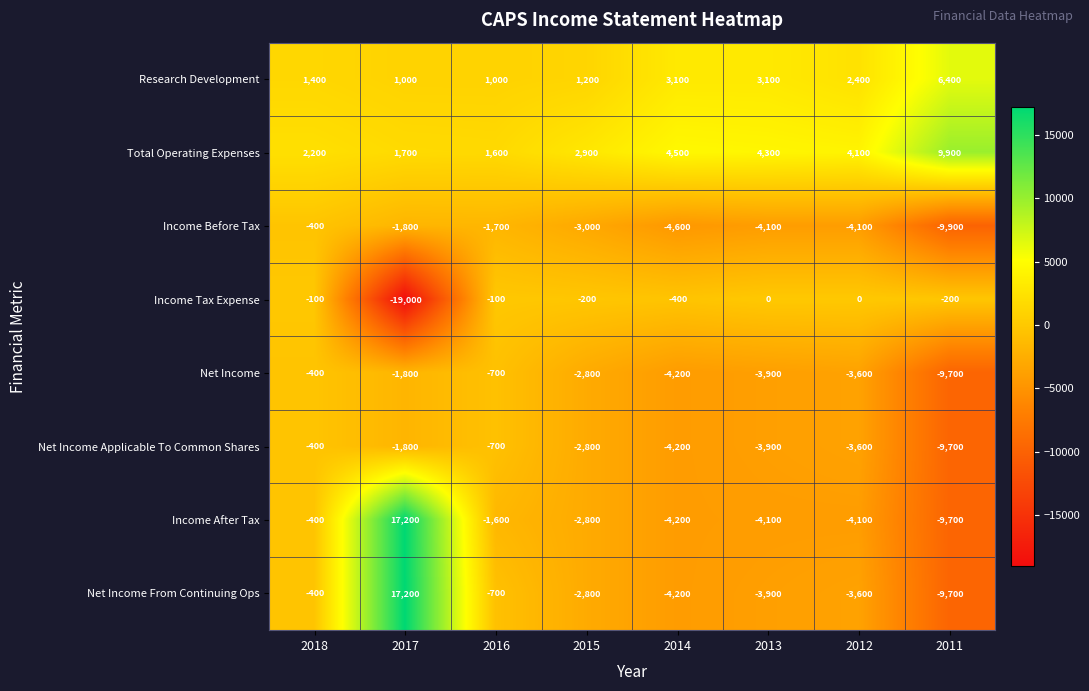

At which category is the sum across all series the highest?

2017